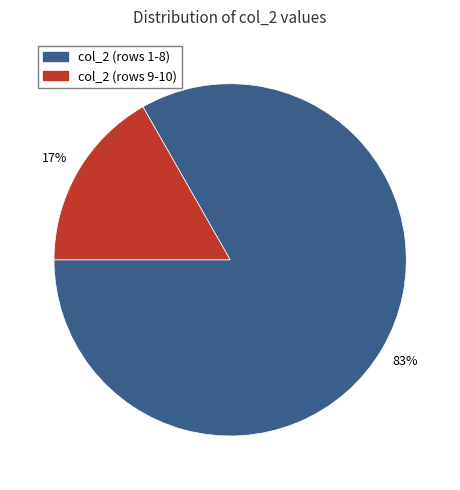

Count the number of slices in the pie.

2